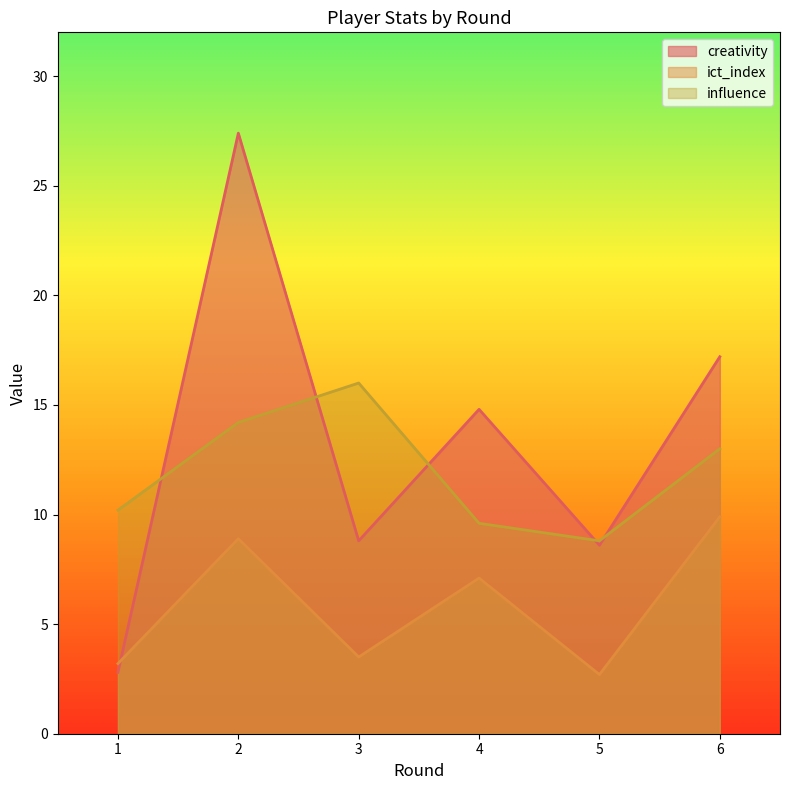

What value does the influence series have at 2?

14.2